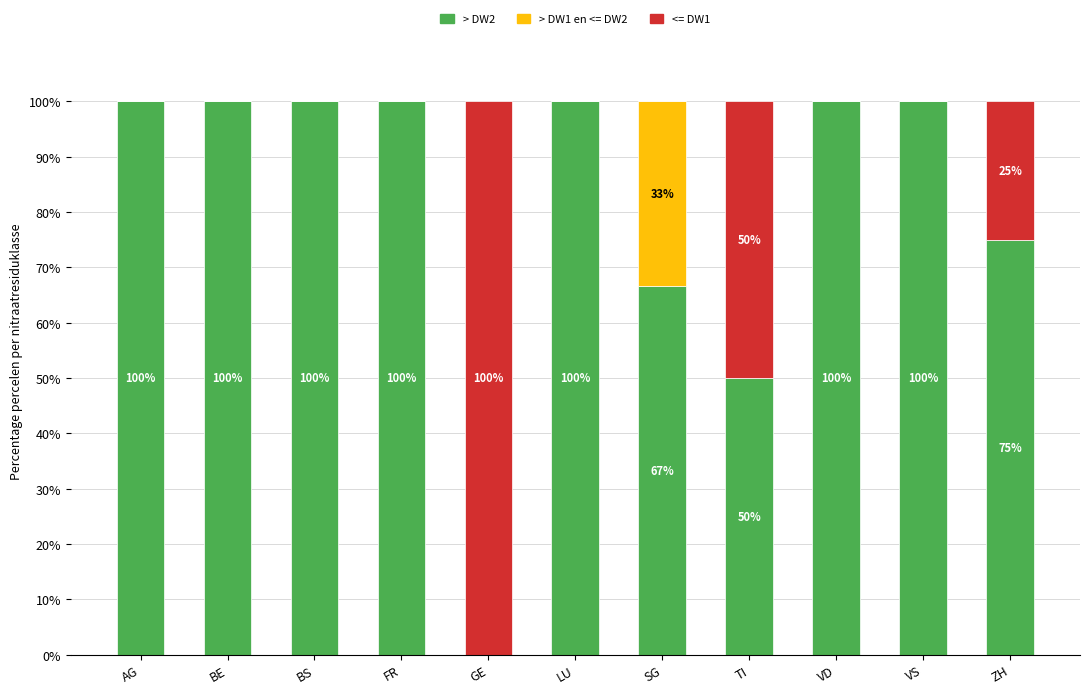

What is the total value across all series at LU?

100.0